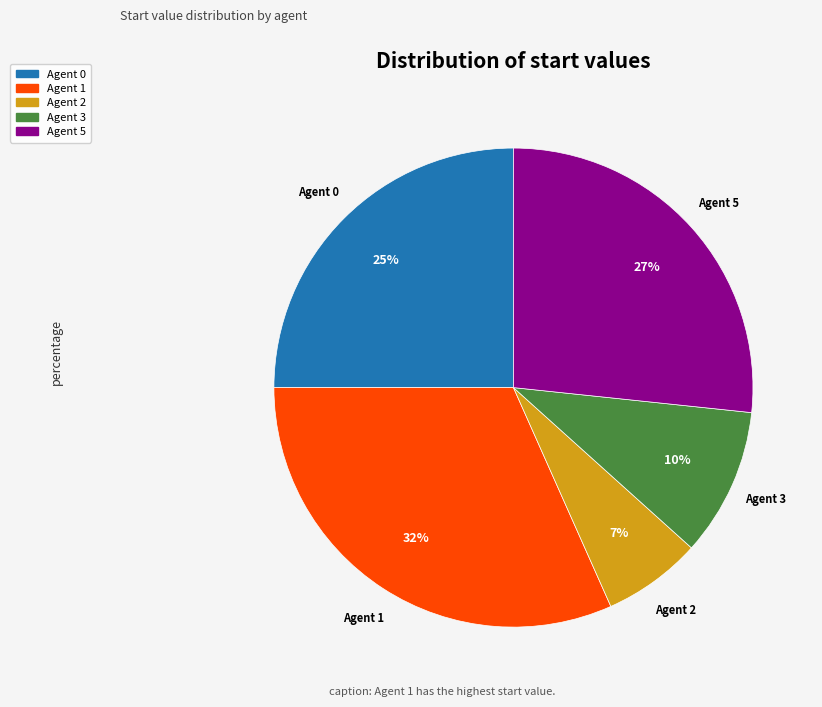

Is there a majority slice in this chart?

No